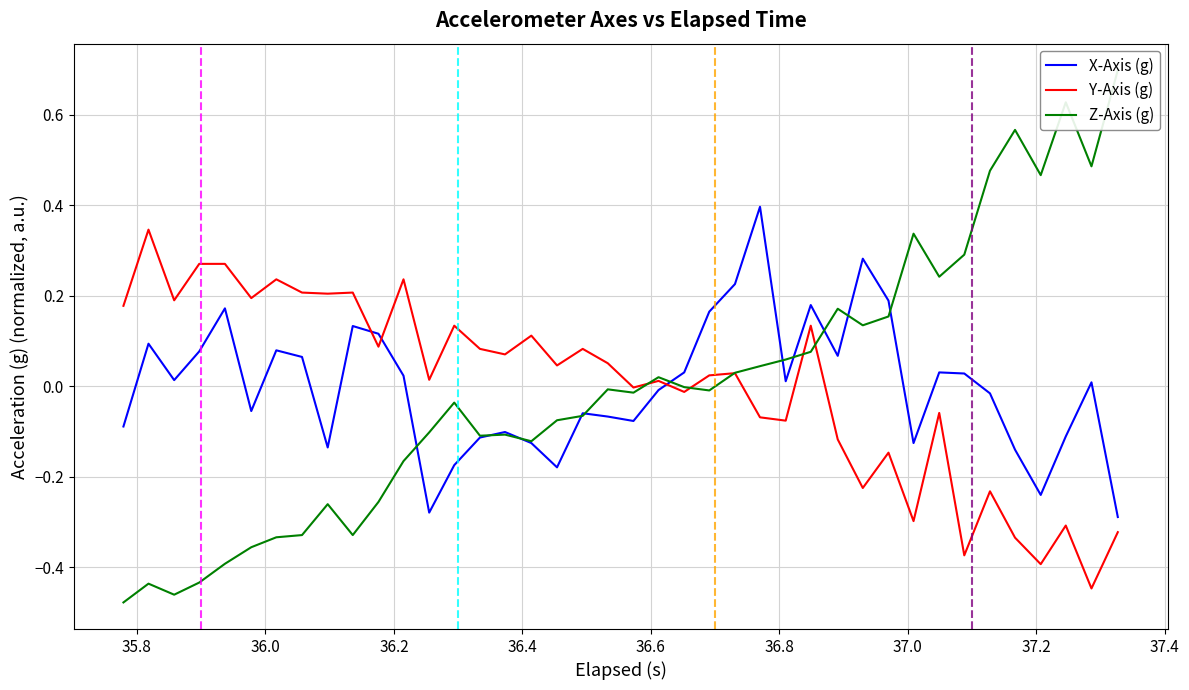

True or false: Y-Axis (g) and X-Axis (g) intersect in this chart.

True